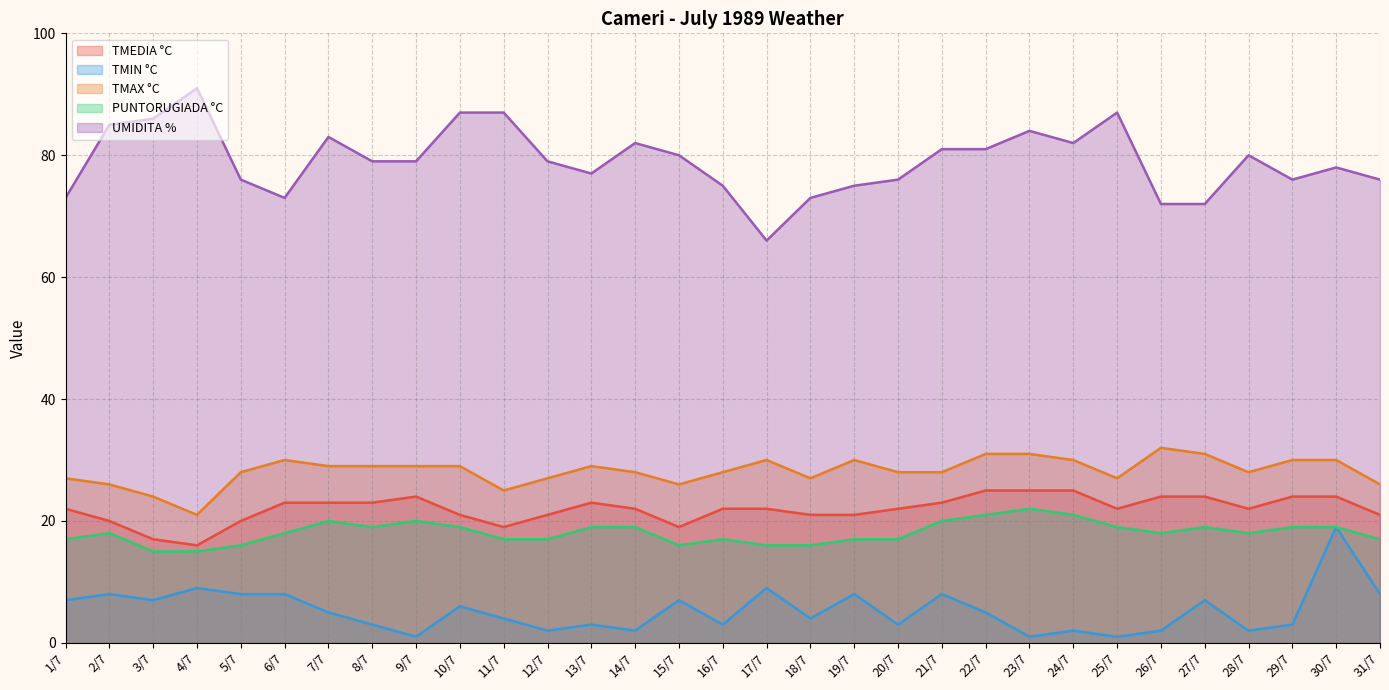

True or false: PUNTORUGIADA and UMIDITA cross at least once.

False